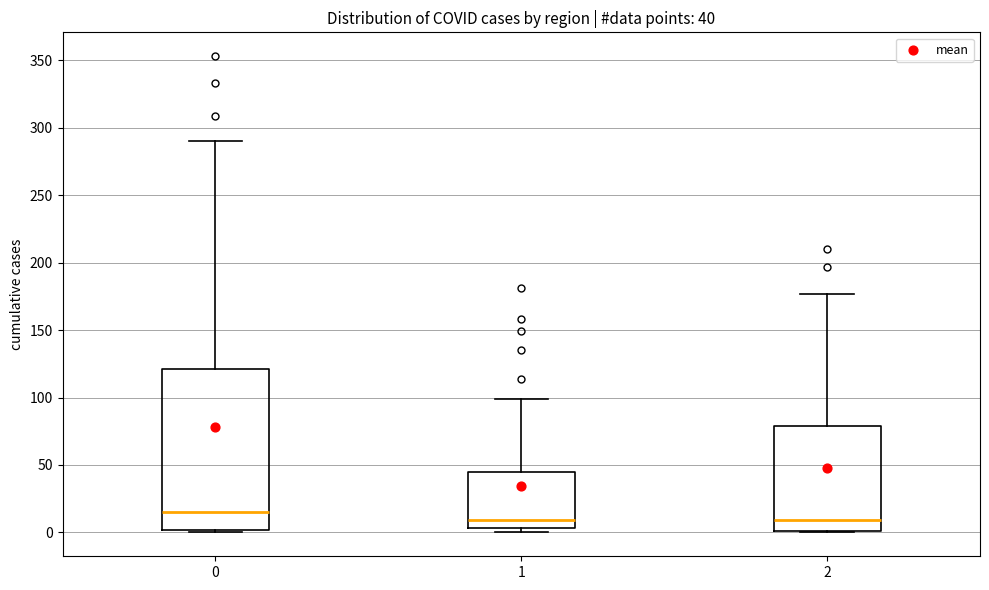

Which box is the tallest, from its lower edge to its upper edge?

0